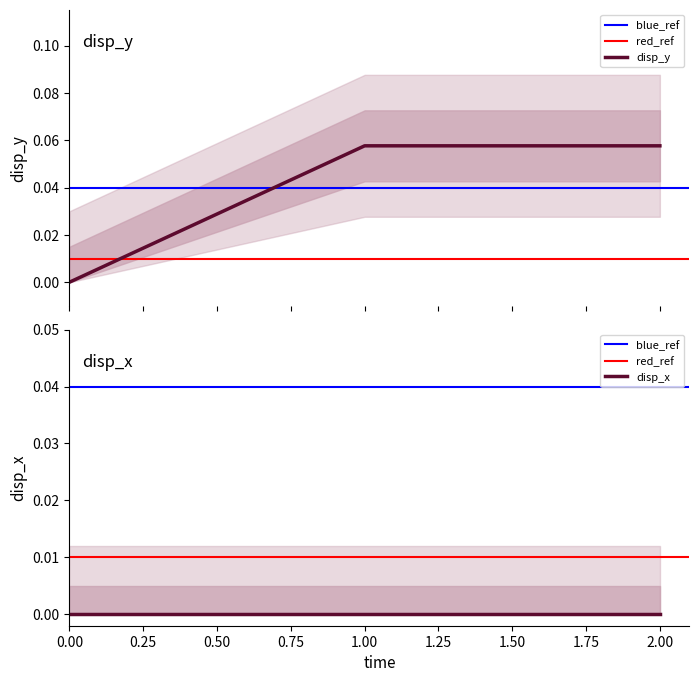

Rank the categories by value from highest to lowest.

1, 2, 0